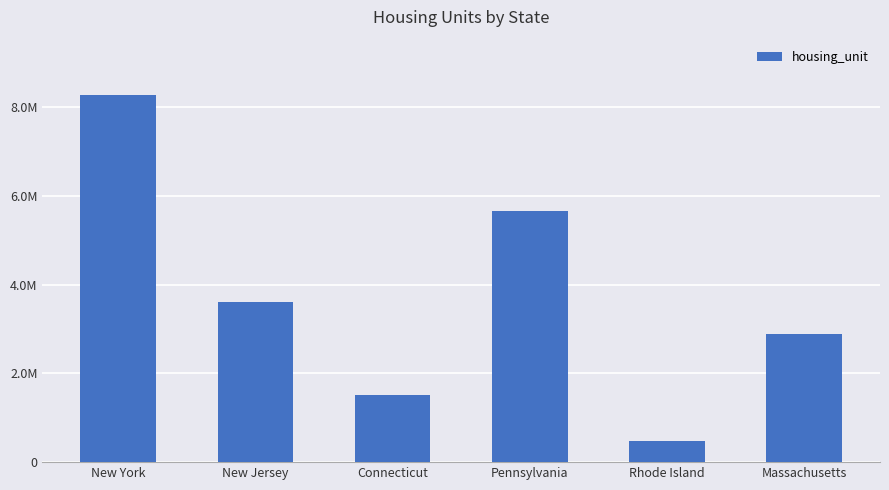

Approximately how many times larger is the value at Pennsylvania compared to New Jersey?

1.6